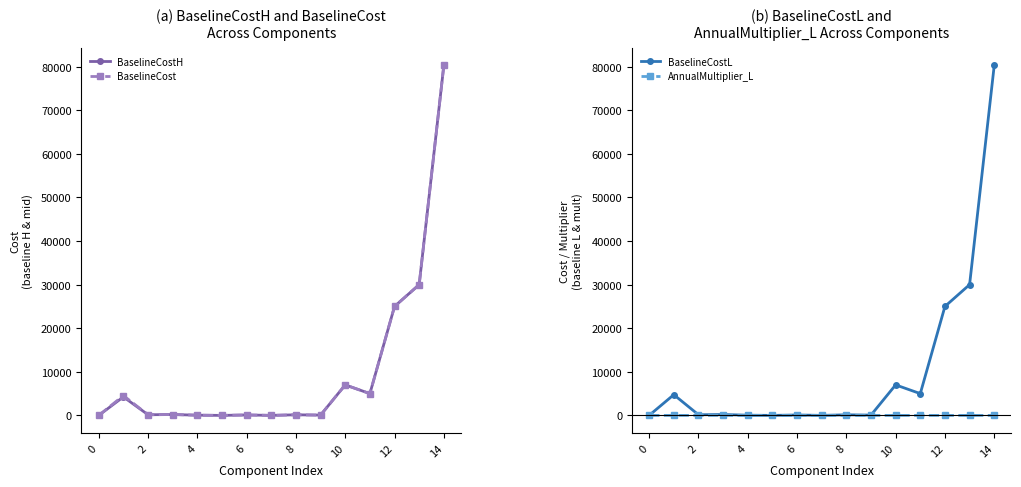

The BaselineCostH series shows 0.2 at 0. True or false?

True